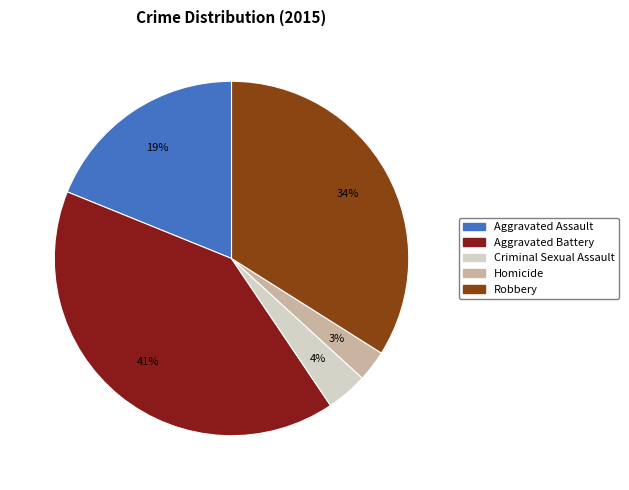

What percentage is the Criminal Sexual Assault slice, to the nearest percent?

4%